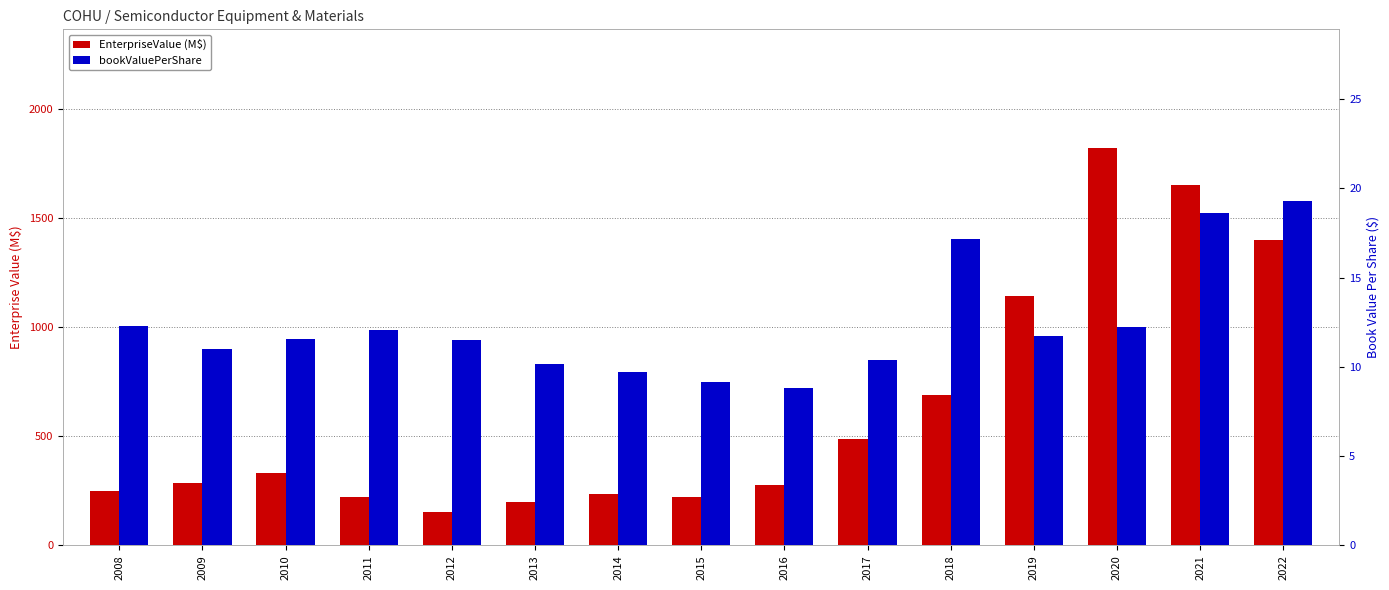

Reading left to right, transcribe all the data shown in this chart.

EnterpriseValue (M$): 2008=247.7	2009=287.4	2010=333.3	2011=220.7	2012=150.8	2013=198.9	2014=233.3	2015=221.5	2016=274.5	2017=485.7	2018=690.7	2019=1144.6	2020=1818.2	2021=1651.6	2022=1399.9
bookValuePerShare: 2008=12.3	2009=11.0	2010=11.6	2011=12.1	2012=11.5	2013=10.2	2014=9.7	2015=9.1	2016=8.8	2017=10.4	2018=17.2	2019=11.7	2020=12.2	2021=18.6	2022=19.3